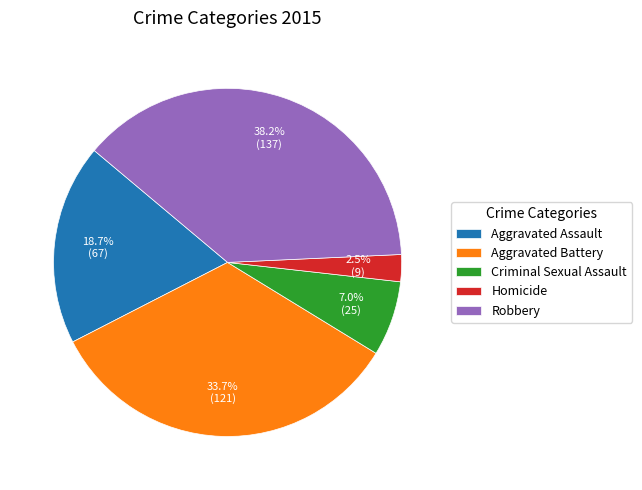

What is the largest slice in the pie chart?

Robbery